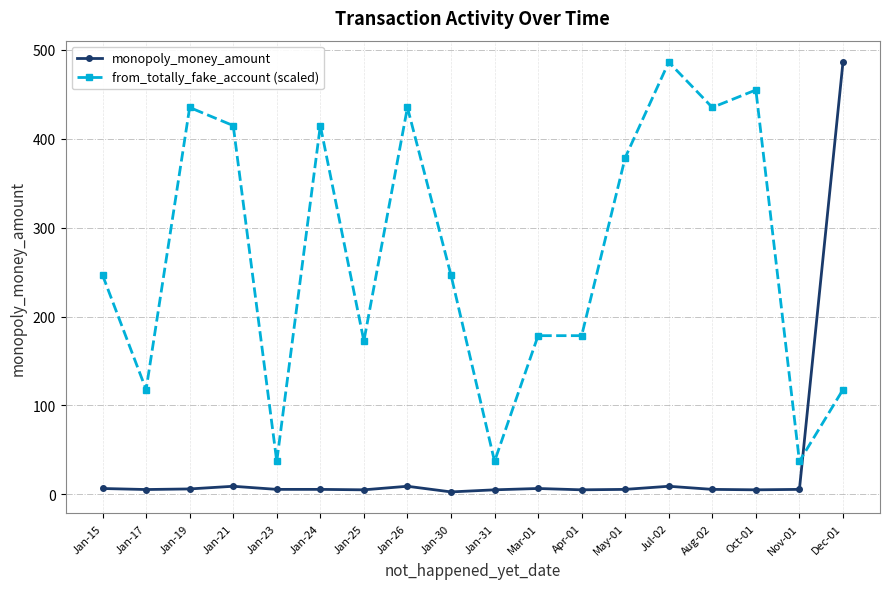

Which series has the largest total across all categories?

from_totally_fake_account (scaled)